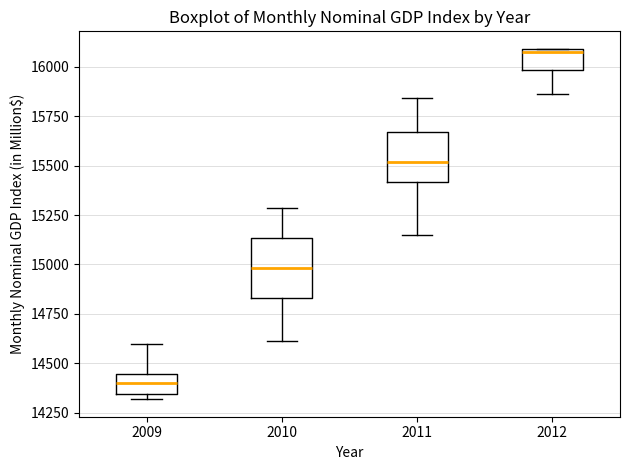

Reading left to right, transcribe this box plot: for each box, give where its median line is, the range the box spans, and where its two whiskers end, as read against the y-axis. The values are not printed on the chart, so give them approximately, as read against the axis.

2009: median 14400, box 14350 to 14450, whiskers 14300 to 14600
2010: median 15000, box 14850 to 15150, whiskers 14600 to 15300
2011: median 15500, box 15400 to 15650, whiskers 15150 to 15850
2012: median 16050, box 16000 to 16100, whiskers 15850 to 16100